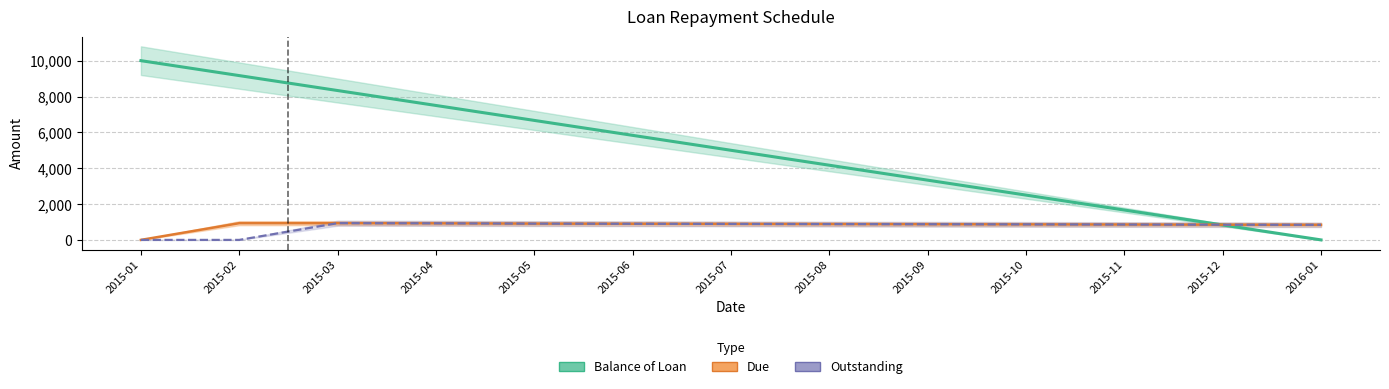

At which label does Outstanding first exceed 875?

2015-03